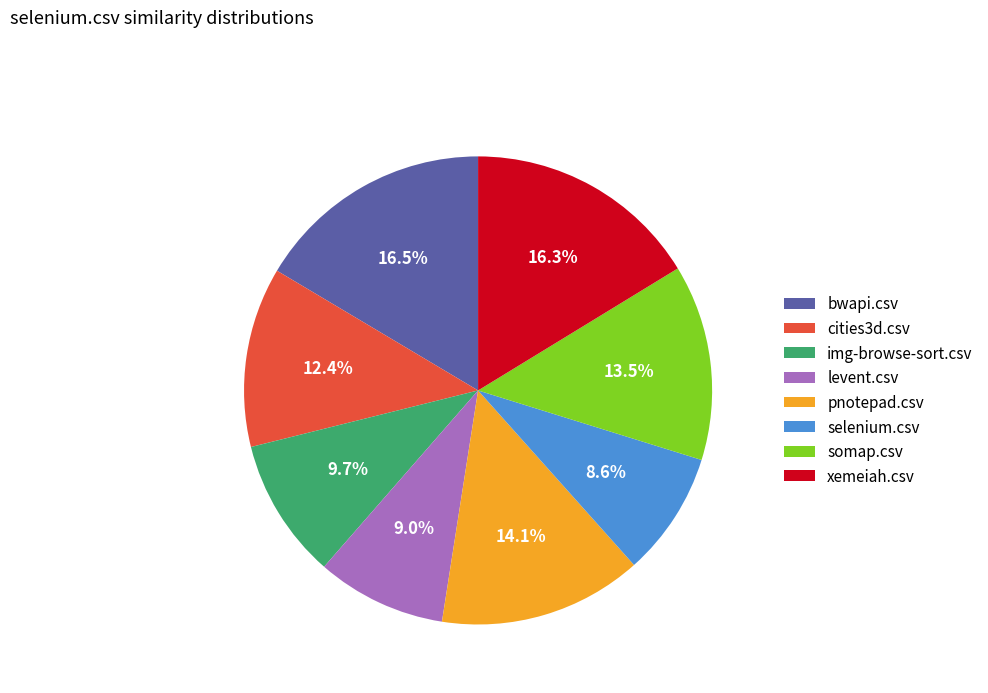

Count the number of slices in the pie.

8